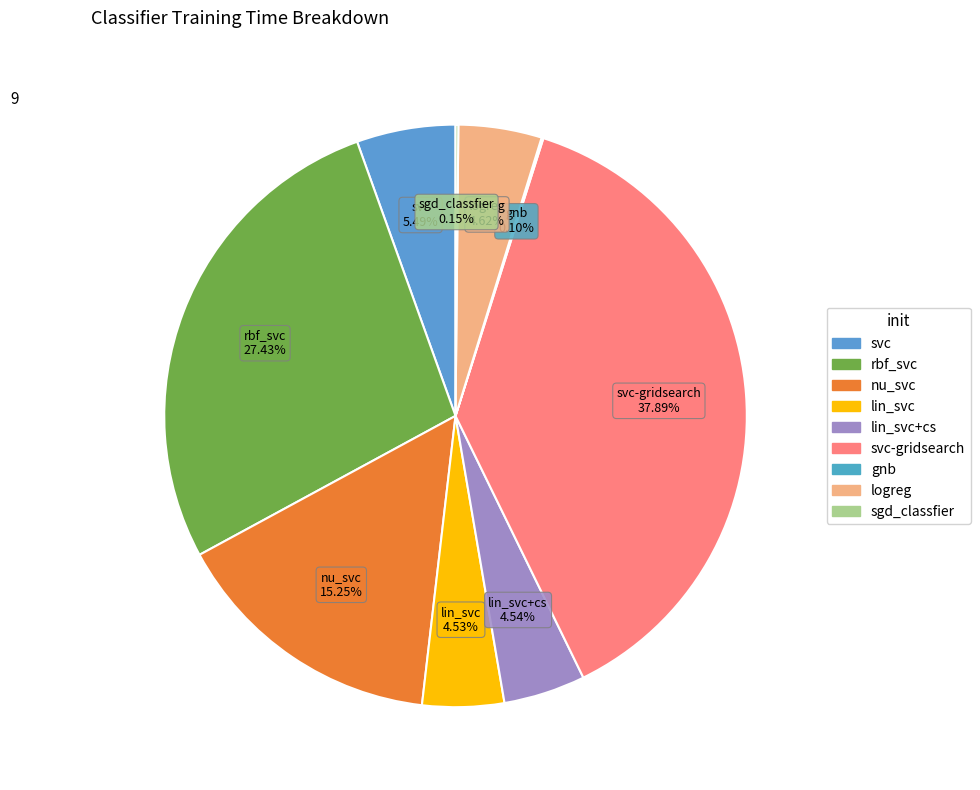

To the nearest percent, what is the difference between the largest and smallest slice percentages?

38%